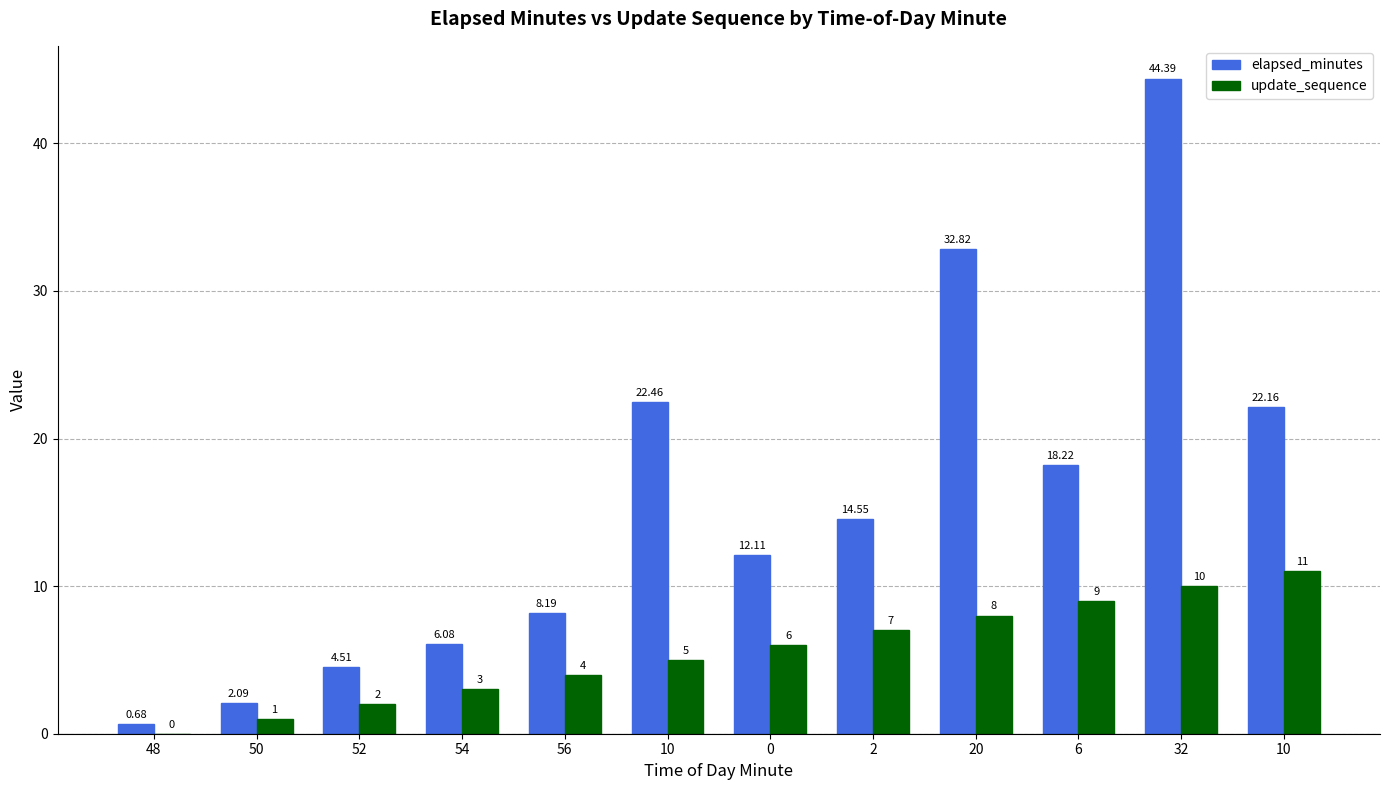

At which category does the chart reach its peak across all series?

32